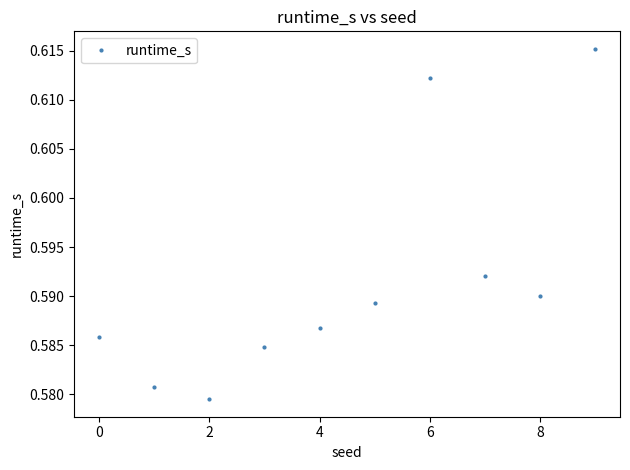

True or false: there are more than 2 points higher than both neighbors.

False